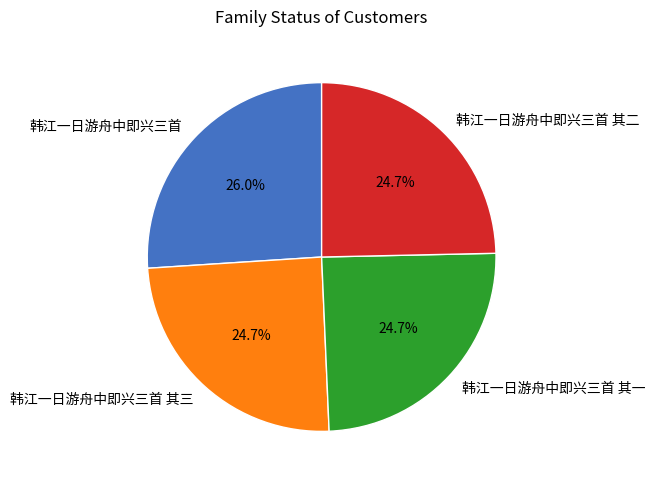

Approximately how many times larger is the value at 韩江一日游舟中即兴三首 compared to 韩江一日游舟中即兴三首 其二?

1.1